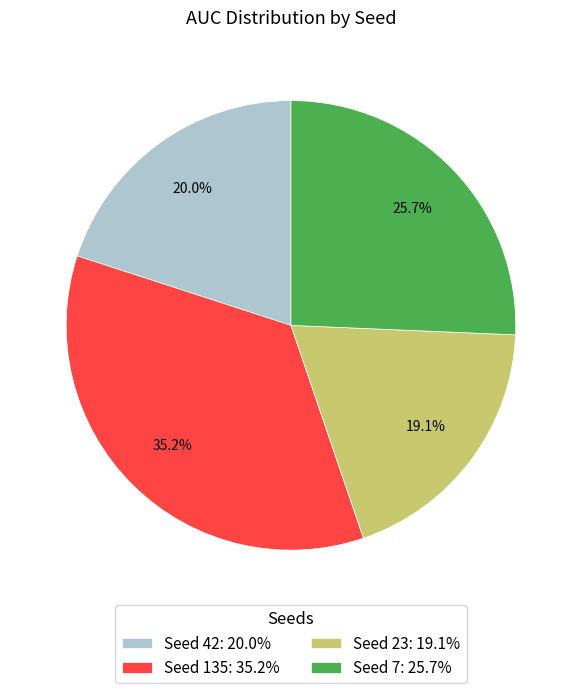

Does Seed 135: 35.2% represent more than half of the total?

No